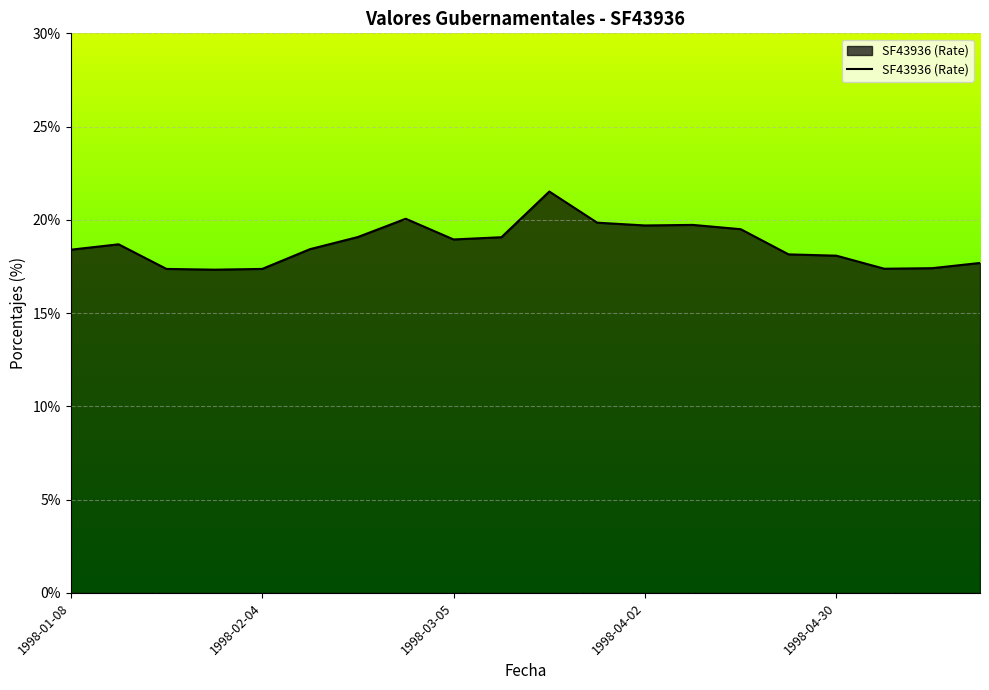

What is the difference between the maximum and minimum values?

4.2